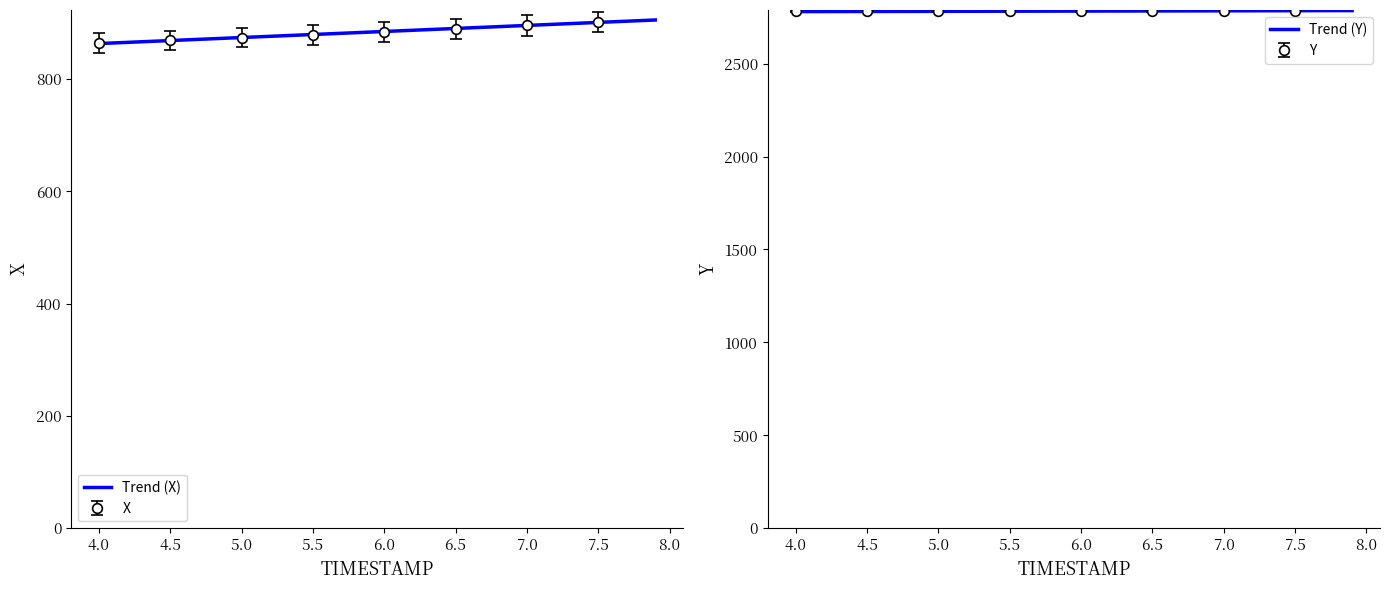

What is the highest value of the Trend (X) series?

905.3